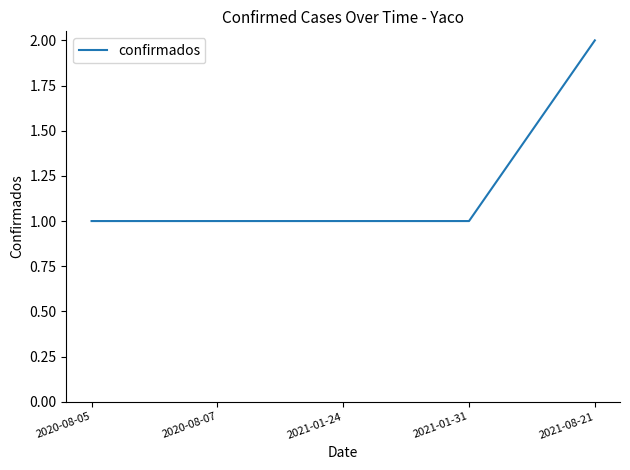

The chart shows a value of 0 at 2021-01-31. True or false?

False